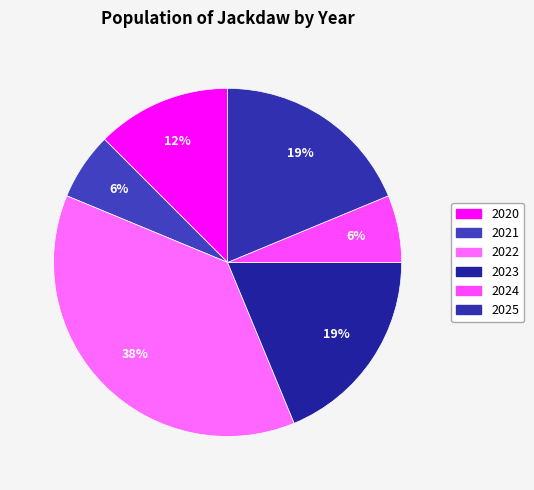

Do 2022 and 2023 together represent more than half of the pie?

Yes